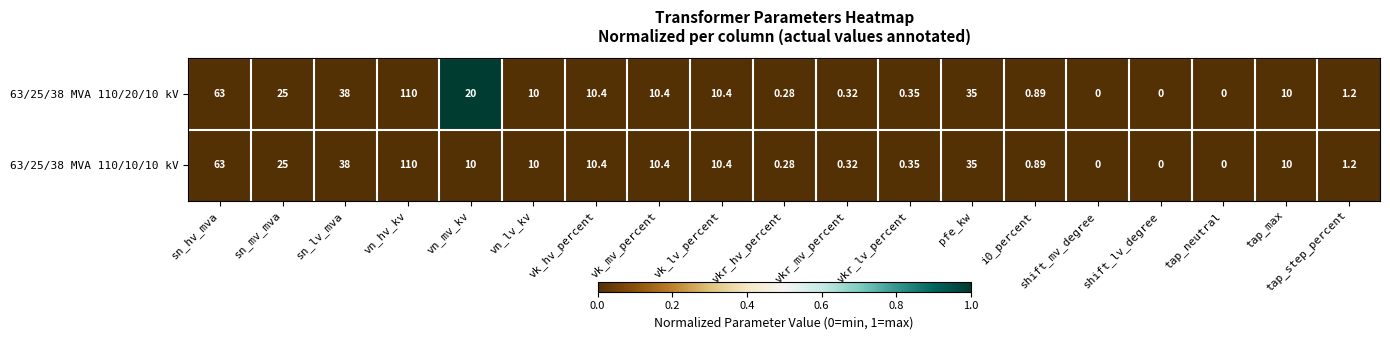

Which series has the largest total across all categories?

63/25/38 MVA 110/20/10 kV